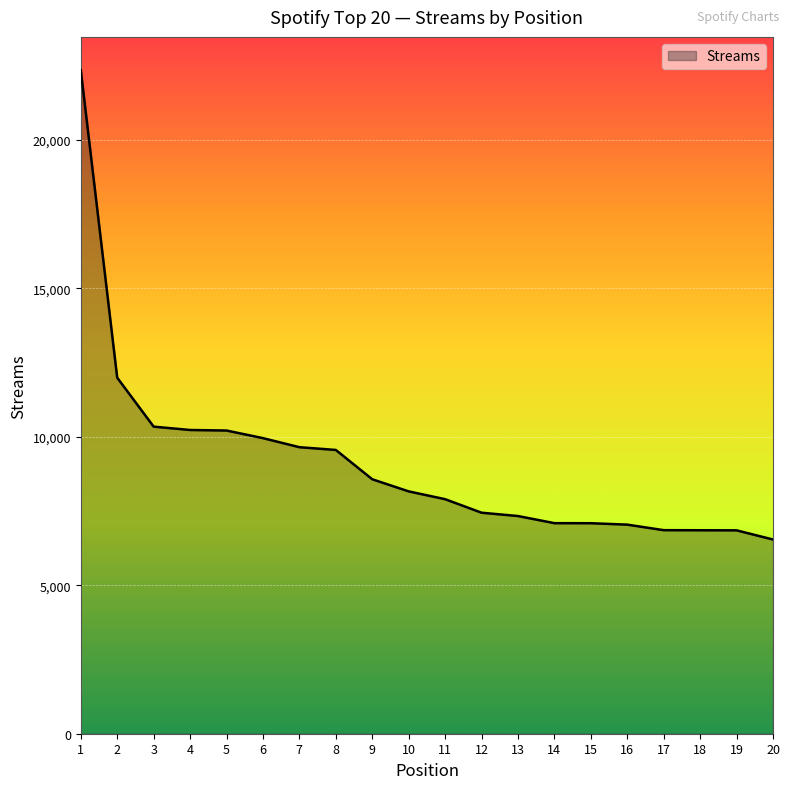

Approximately how many times larger is the value at 11 compared to 4?

0.8